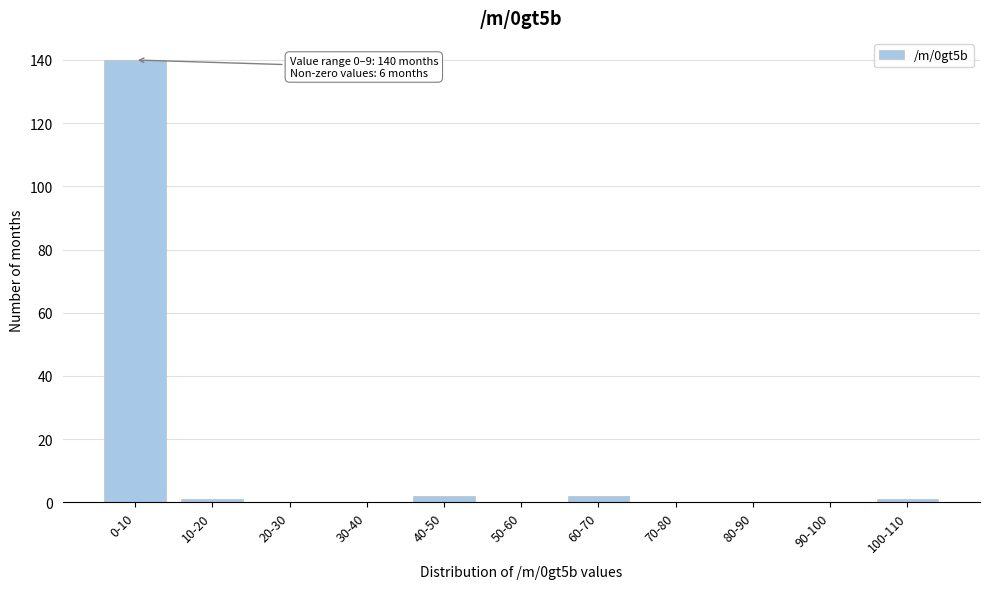

Reading left to right, extract all data points from this chart.

0-10=140	10-20=1	20-30=0	30-40=0	40-50=2	50-60=0	60-70=2	70-80=0	80-90=0	90-100=0	100-110=1